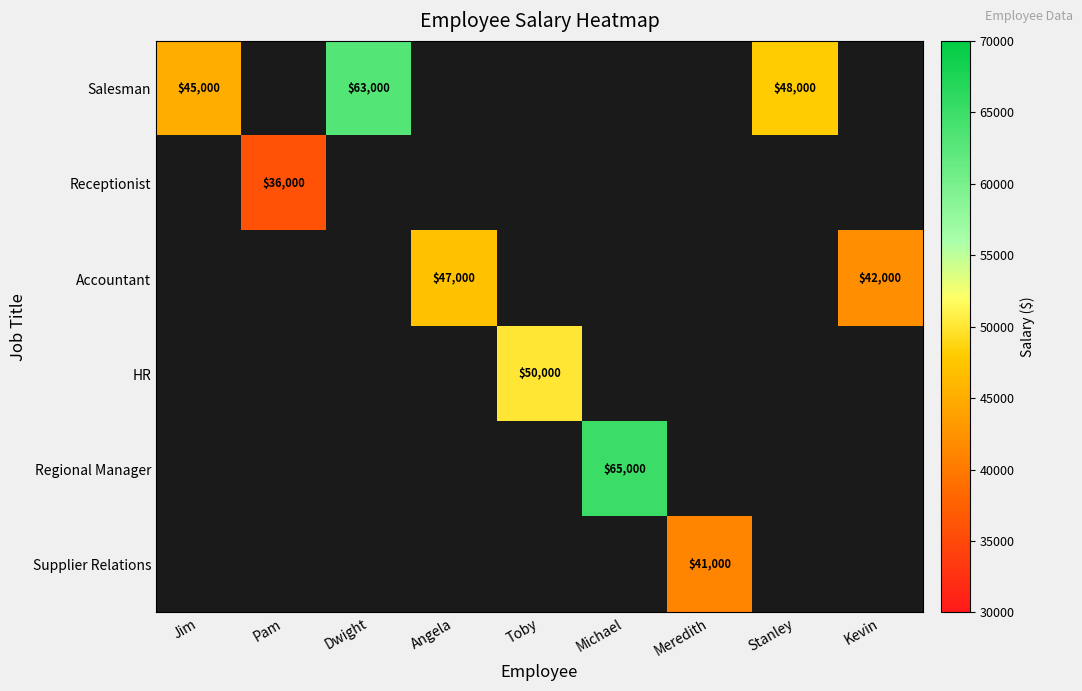

What is the minimum value for Salesman?

45000.0